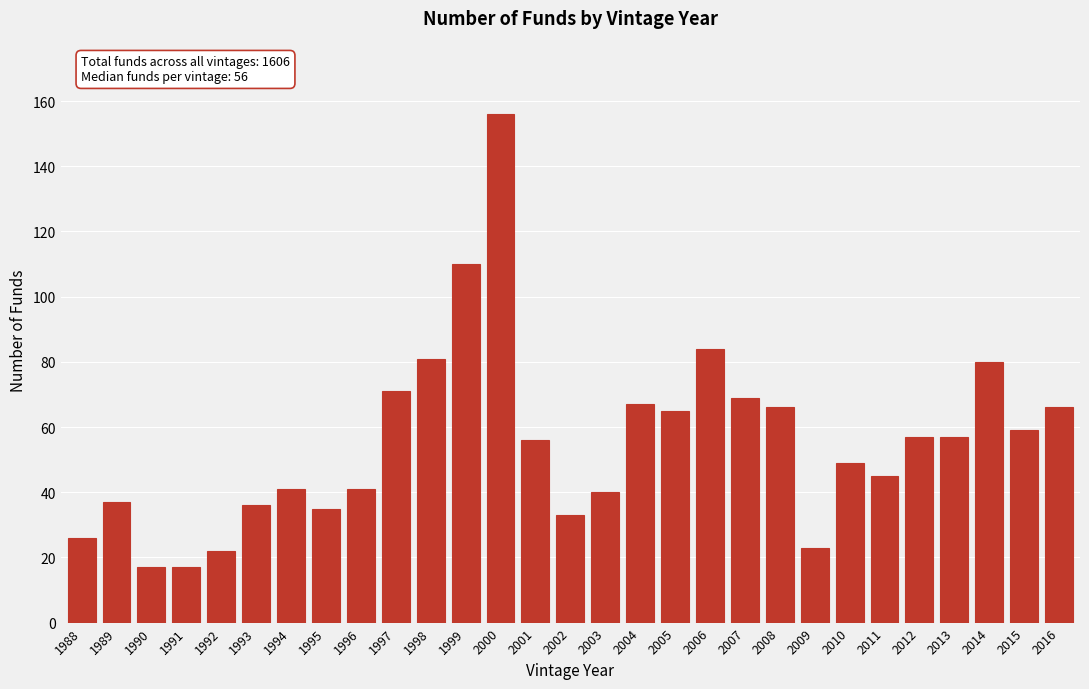

Reading right to left, extract all data points from this chart.

66	59	80	57	57	45	49	23	66	69	84	65	67	40	33	56	156	110	81	71	41	35	41	36	22	17	17	37	26